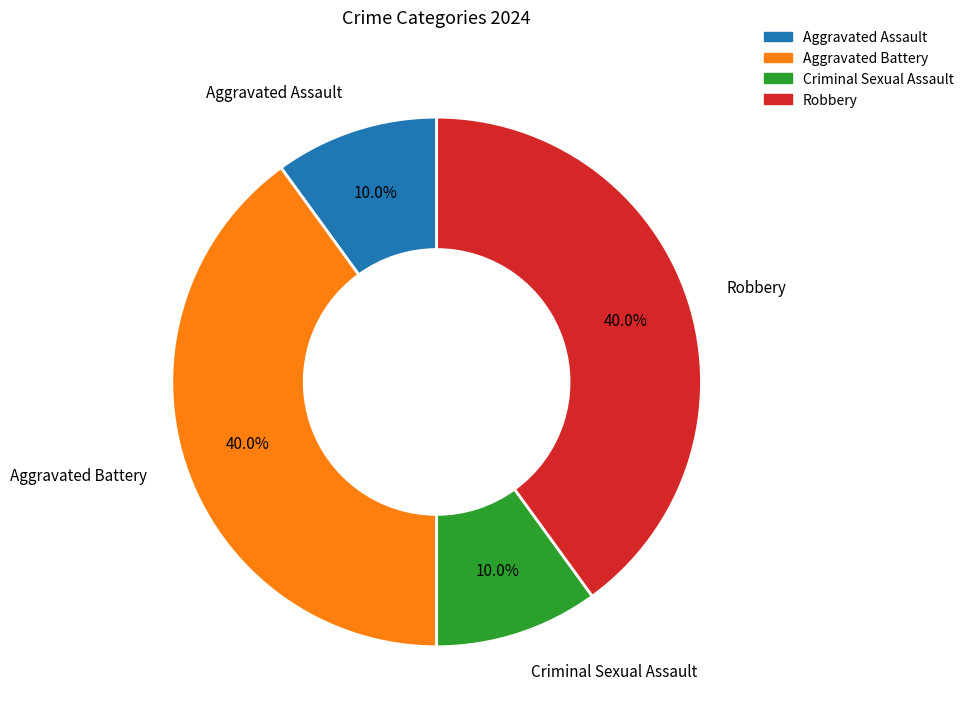

Is it true that Aggravated Battery is 40% of the pie?

True